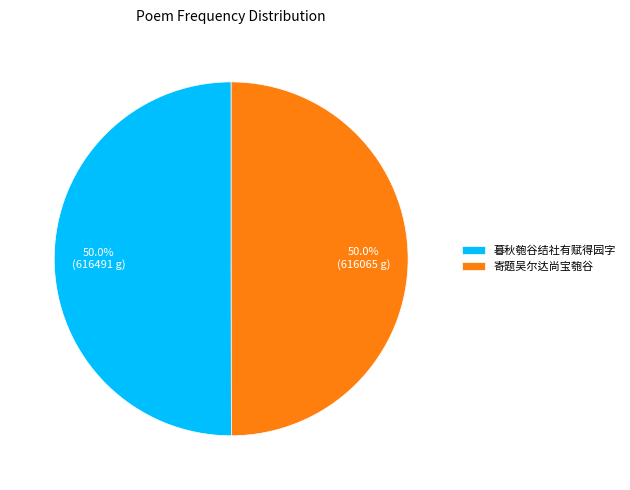

How many segments does this pie chart have?

2